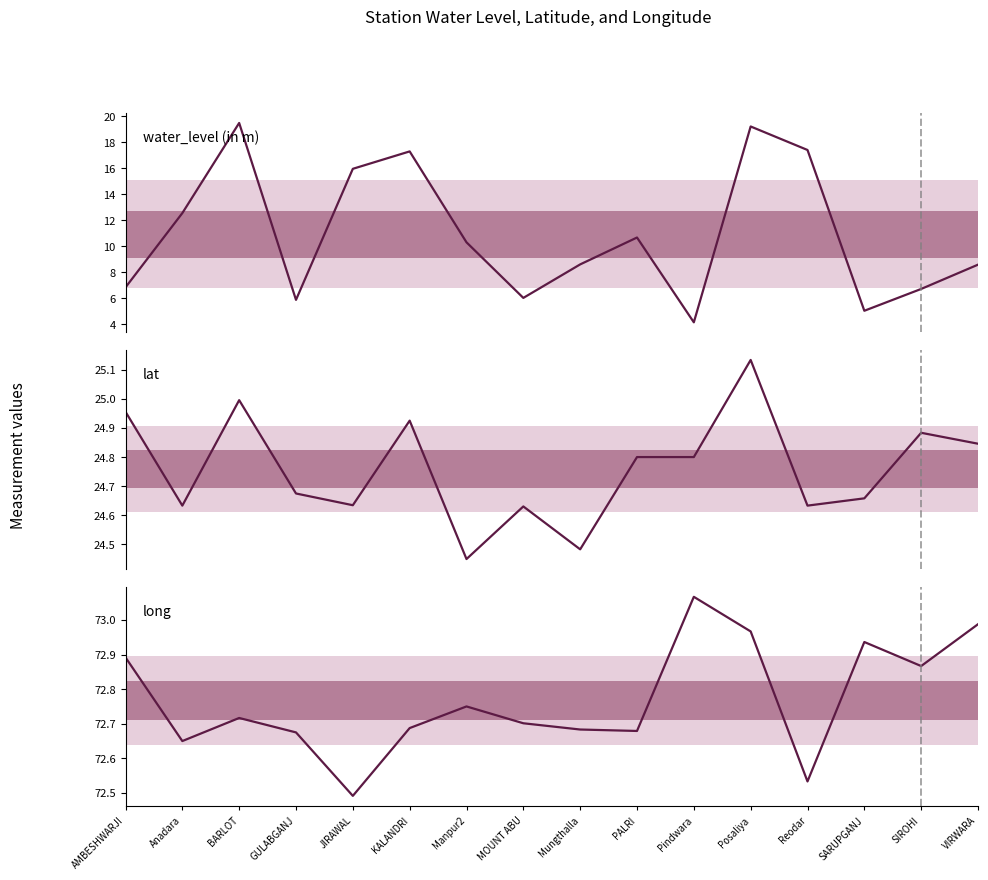

Count the number of categories in the chart.

16